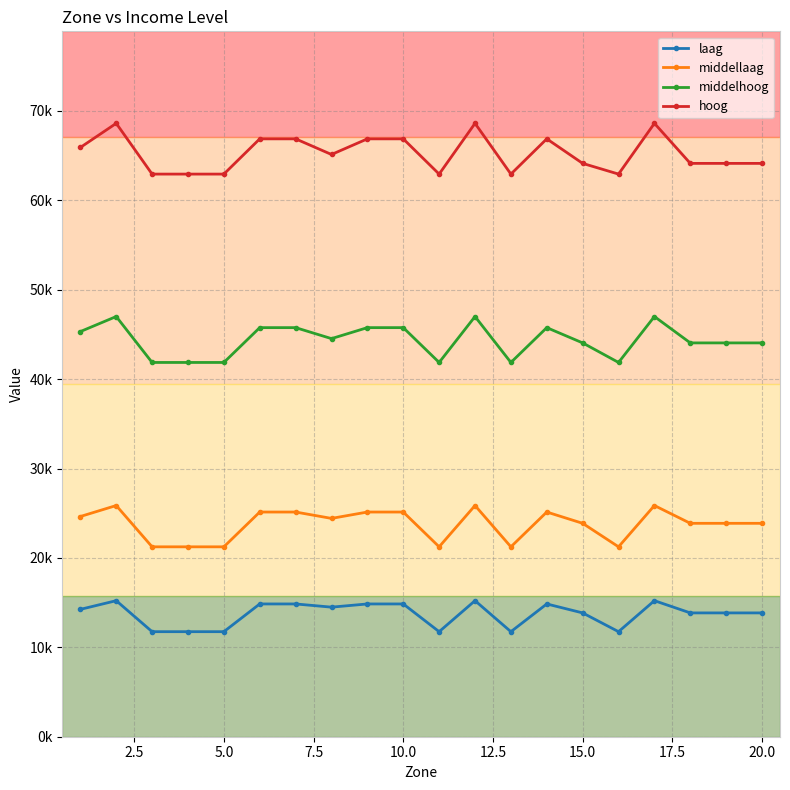

True or false: middellaag and laag intersect in this chart.

False